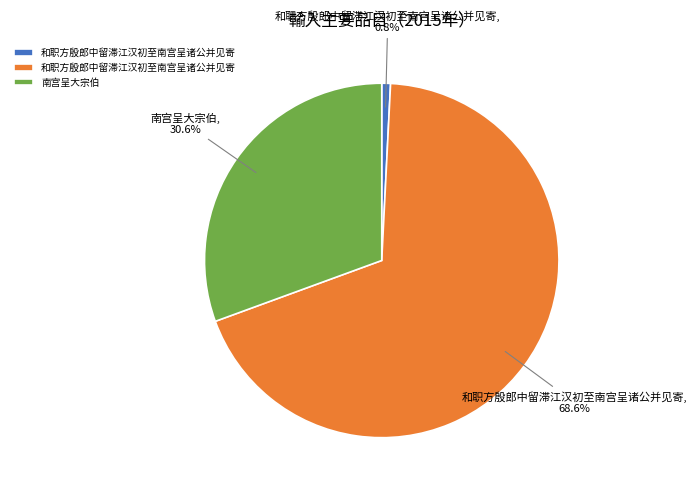

Is there any slice that represents more than half of the pie?

Yes